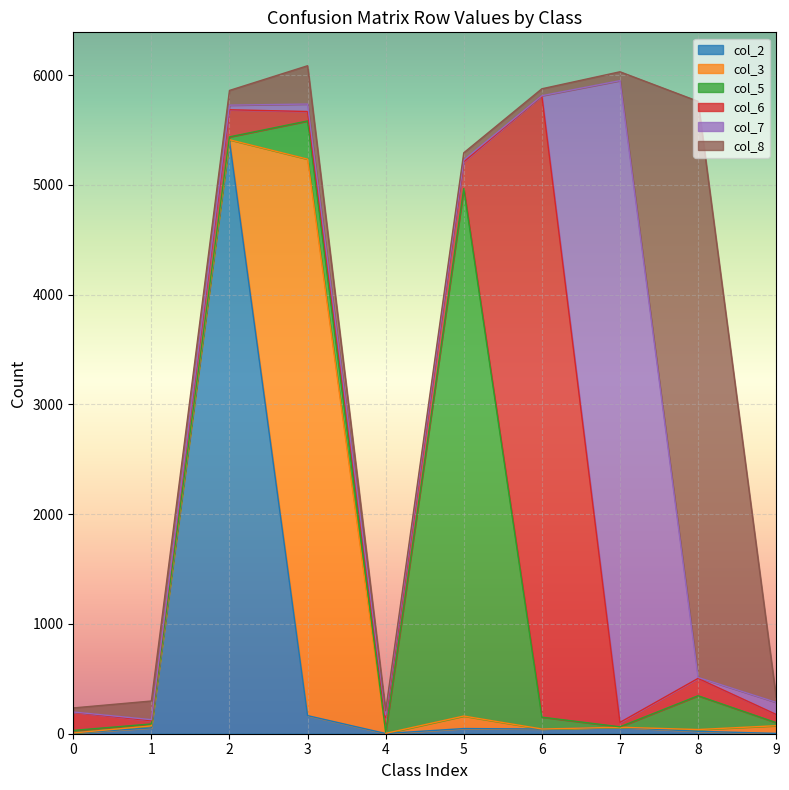

What is the average value of the col_2 series?

580